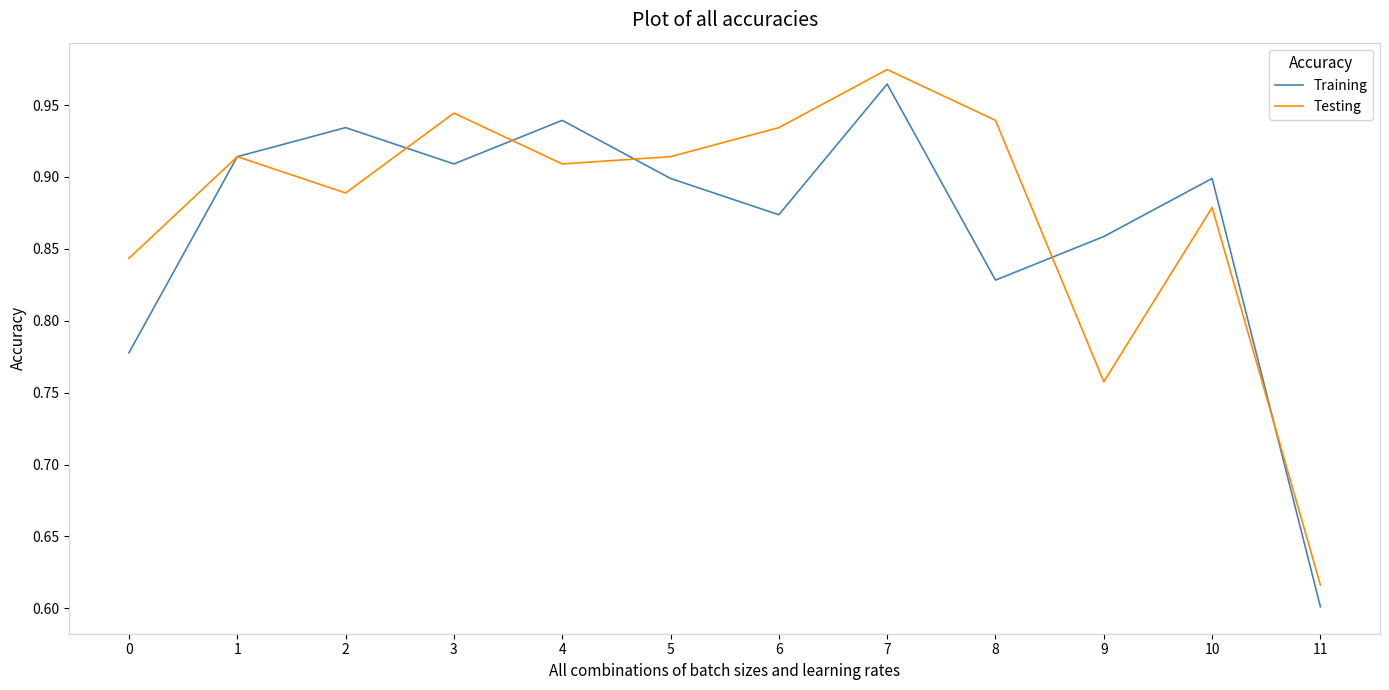

Is it true that Training equals 0.1 at 11?

False